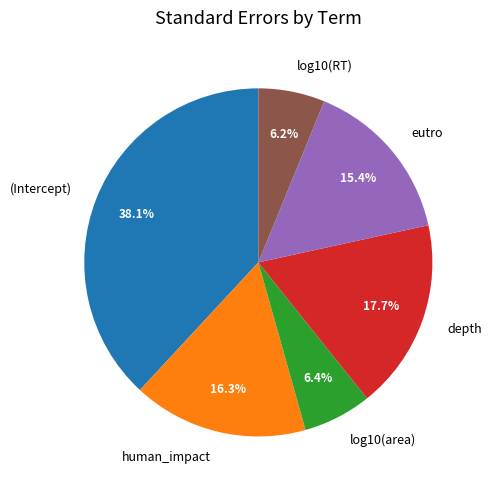

To the nearest percent, what is the combined percentage of (Intercept) and log10(RT)?

44%